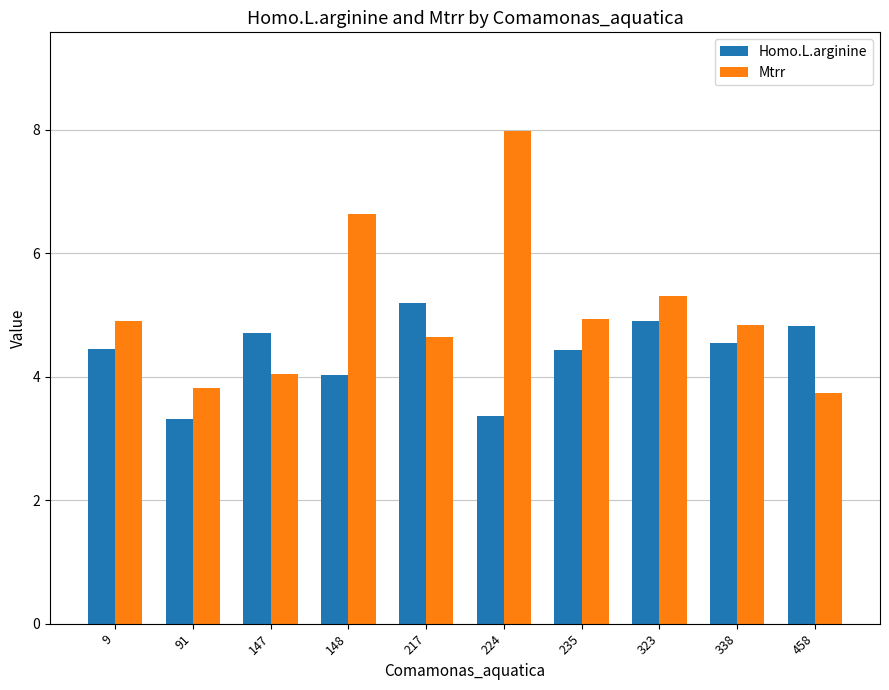

At which label does Mtrr first exceed 4?

9